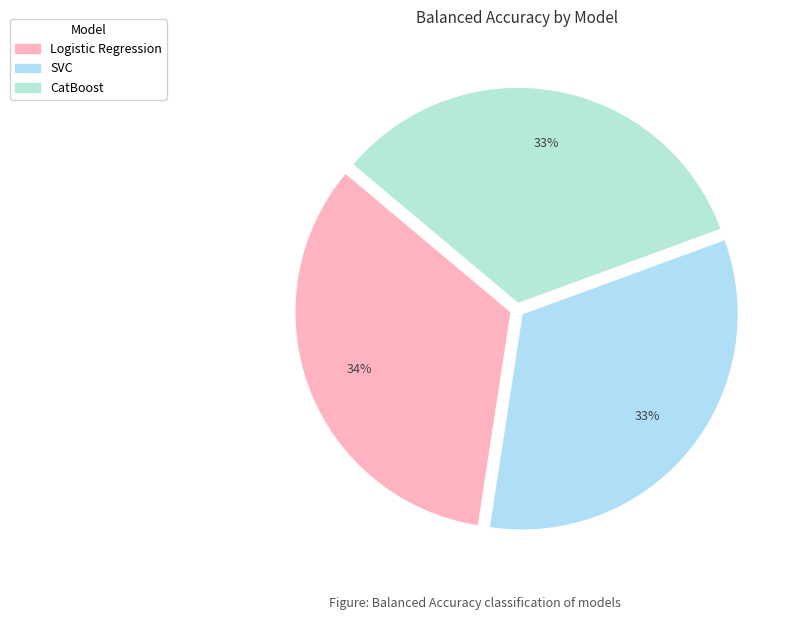

Between SVC and Logistic Regression, which is larger?

Logistic Regression